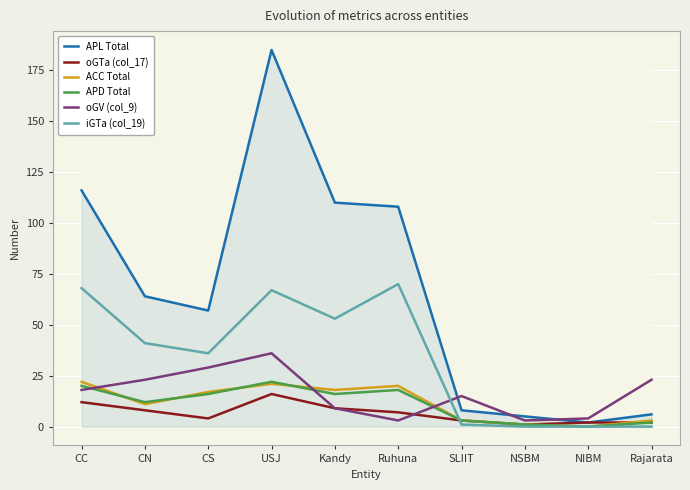

True or false: APL Total has a value of 64 at CN.

True